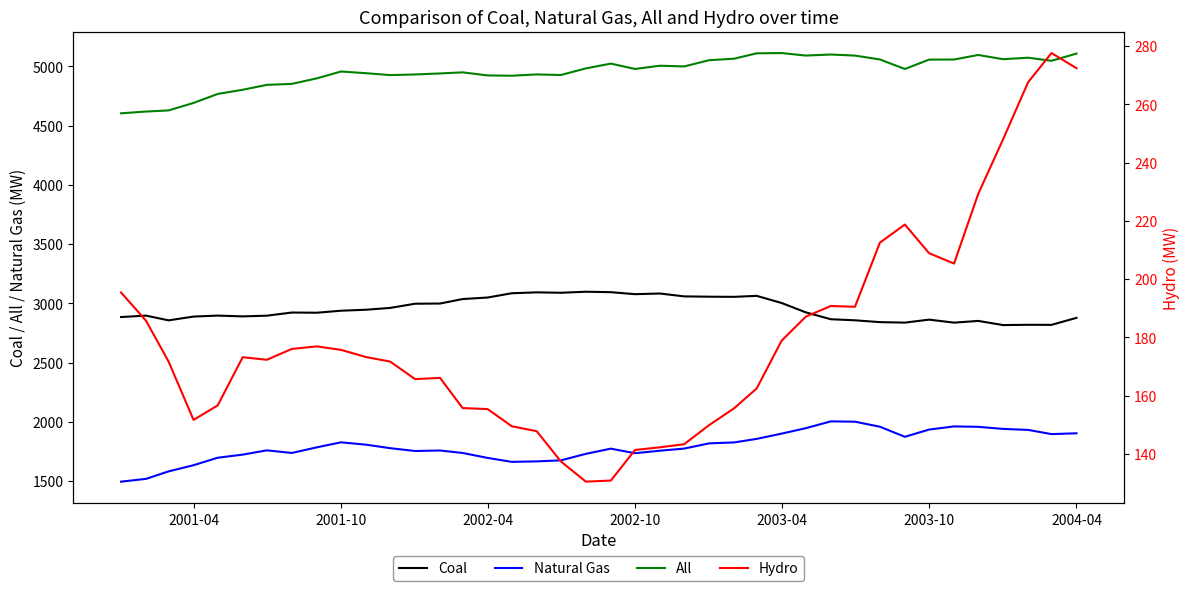

How many data points in Natural Gas are above 1777?

20